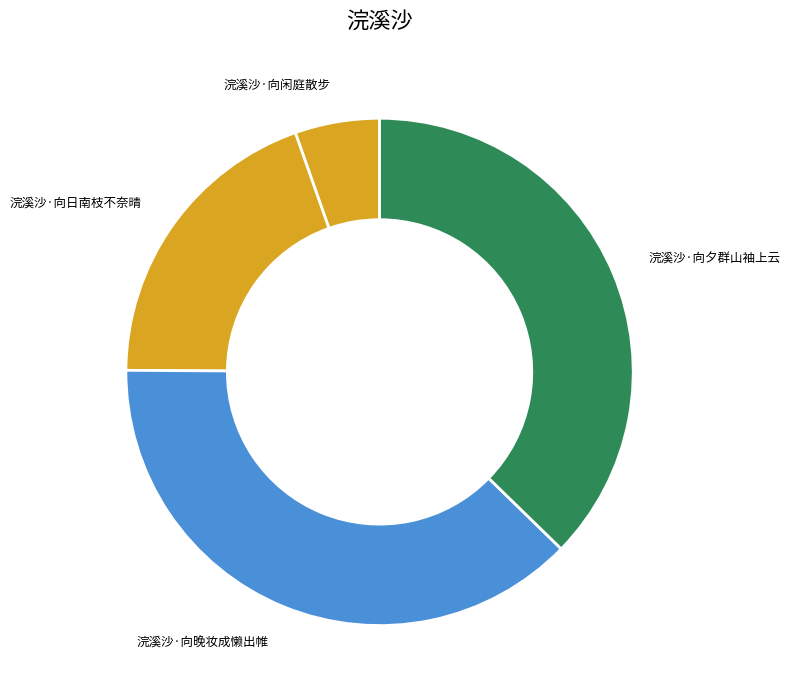

The 浣溪沙·向夕群山袖上云 slice represents 37% of the pie. True or false?

True